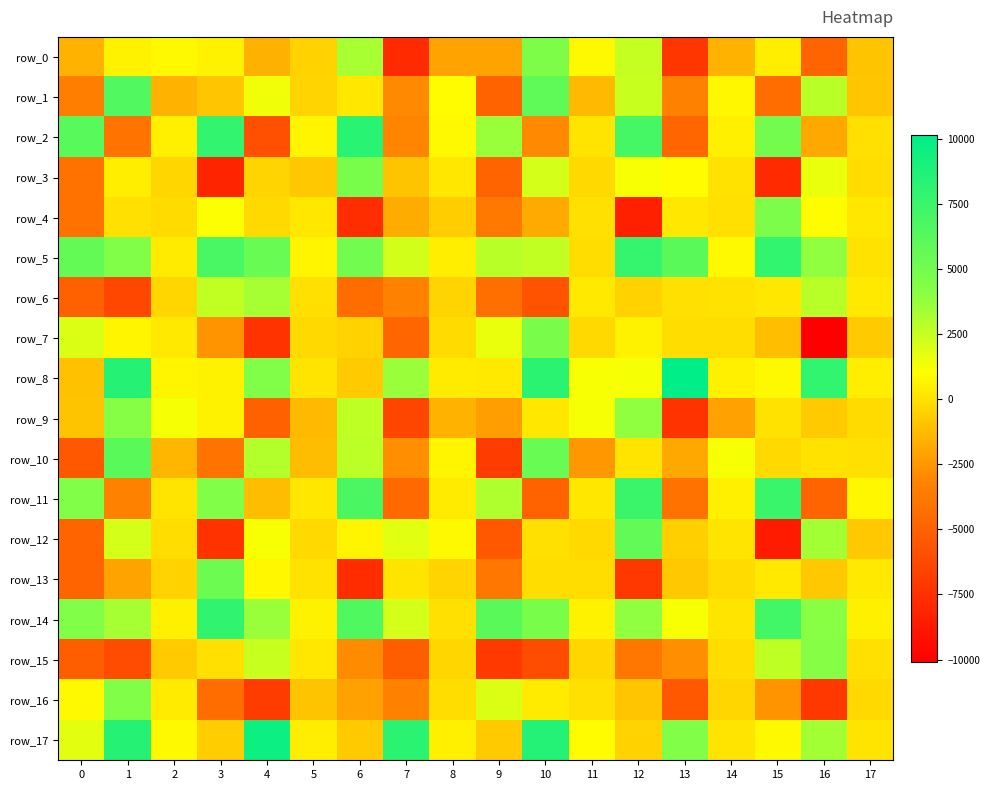

Read the row_3 value at 13.

889.0